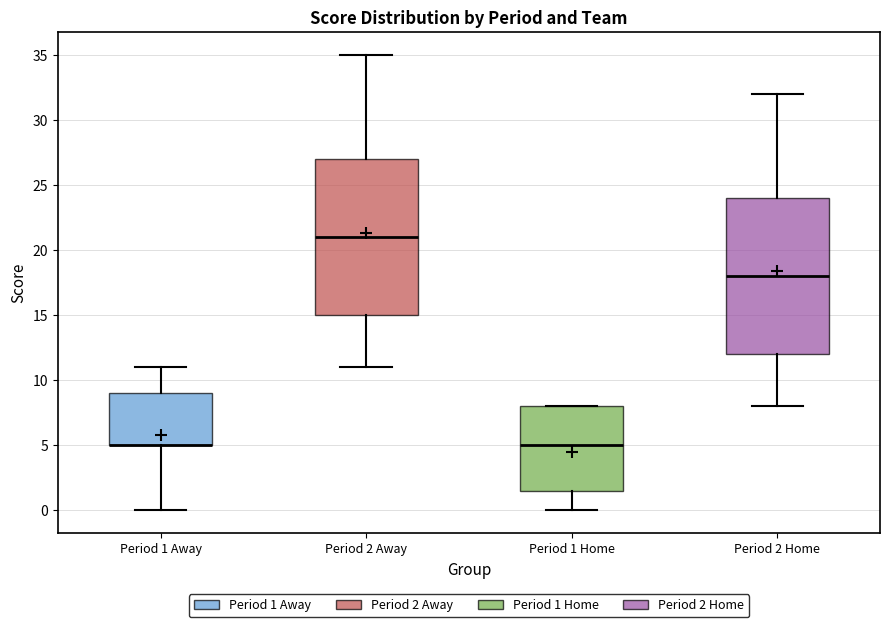

Reading left to right, transcribe this box plot: for each box, give where its median line is, the range the box spans, and where its two whiskers end, as read against the y-axis. The values are not printed on the chart, so give them approximately, as read against the axis.

Period 1 Away: median 5.0 (drawn on the box's lower edge), box 5.0 to 9.0, whiskers 0.0 to 11.0
Period 2 Away: median 21.0, box 15.0 to 27.0, whiskers 11.0 to 35.0
Period 1 Home: median 5.0, box 1.5 to 8.0, whiskers 0.0 to 8.0
Period 2 Home: median 18.0, box 12.0 to 24.0, whiskers 8.0 to 32.0